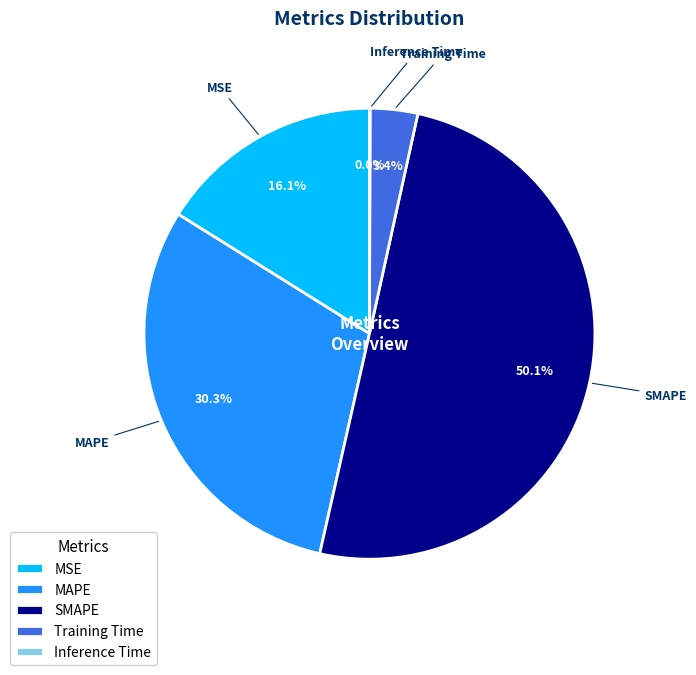

The Training Time slice represents 3% of the pie. True or false?

True